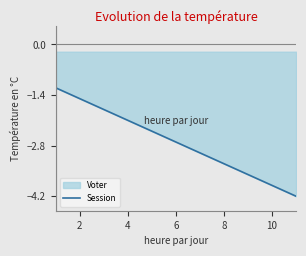

The chart shows a value of -3.3 at 8. True or false?

True